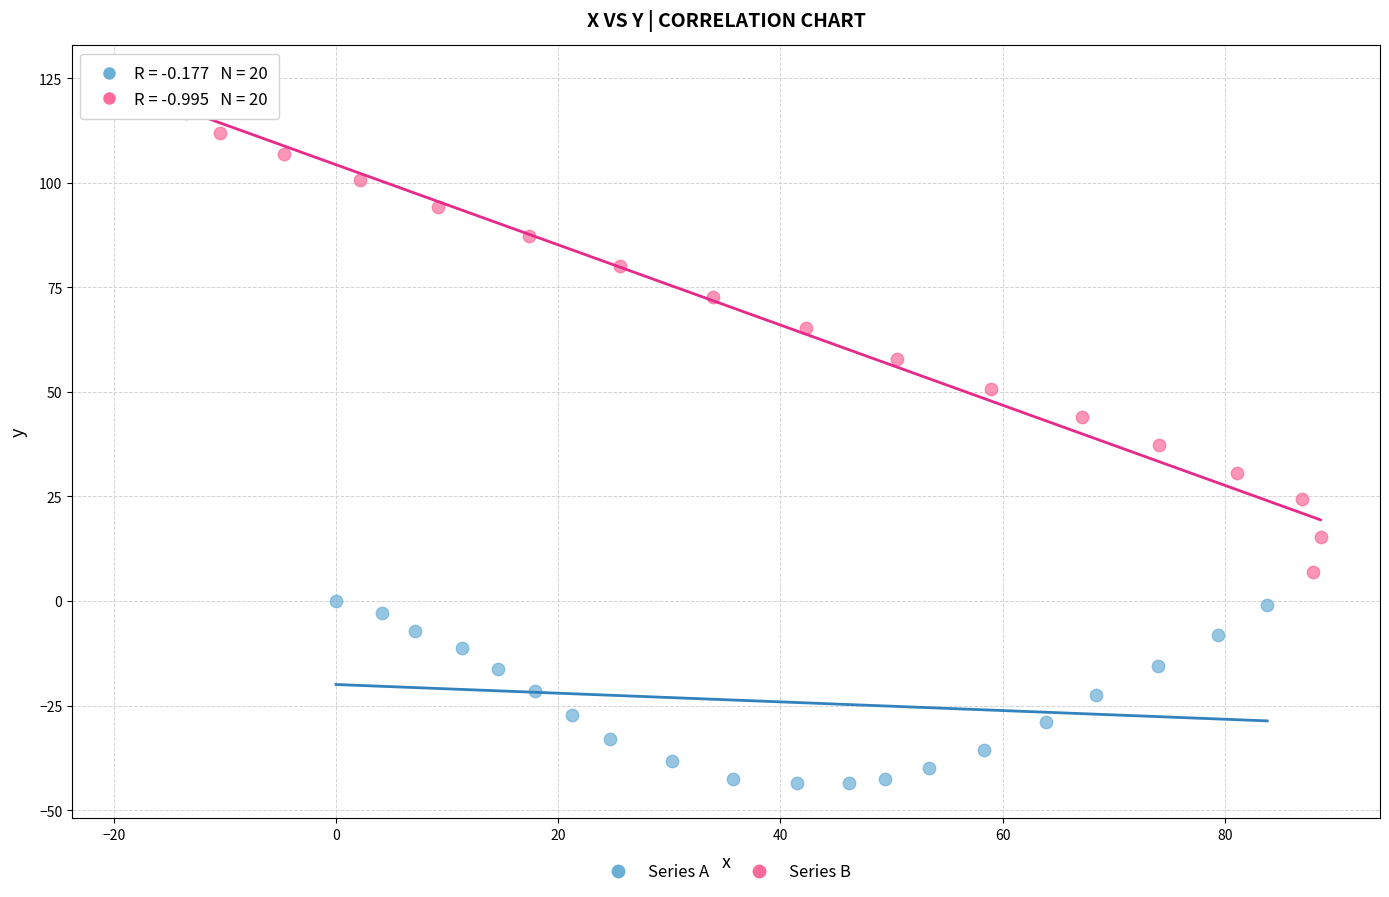

What are all the series names shown in the legend?

Series A, Series B